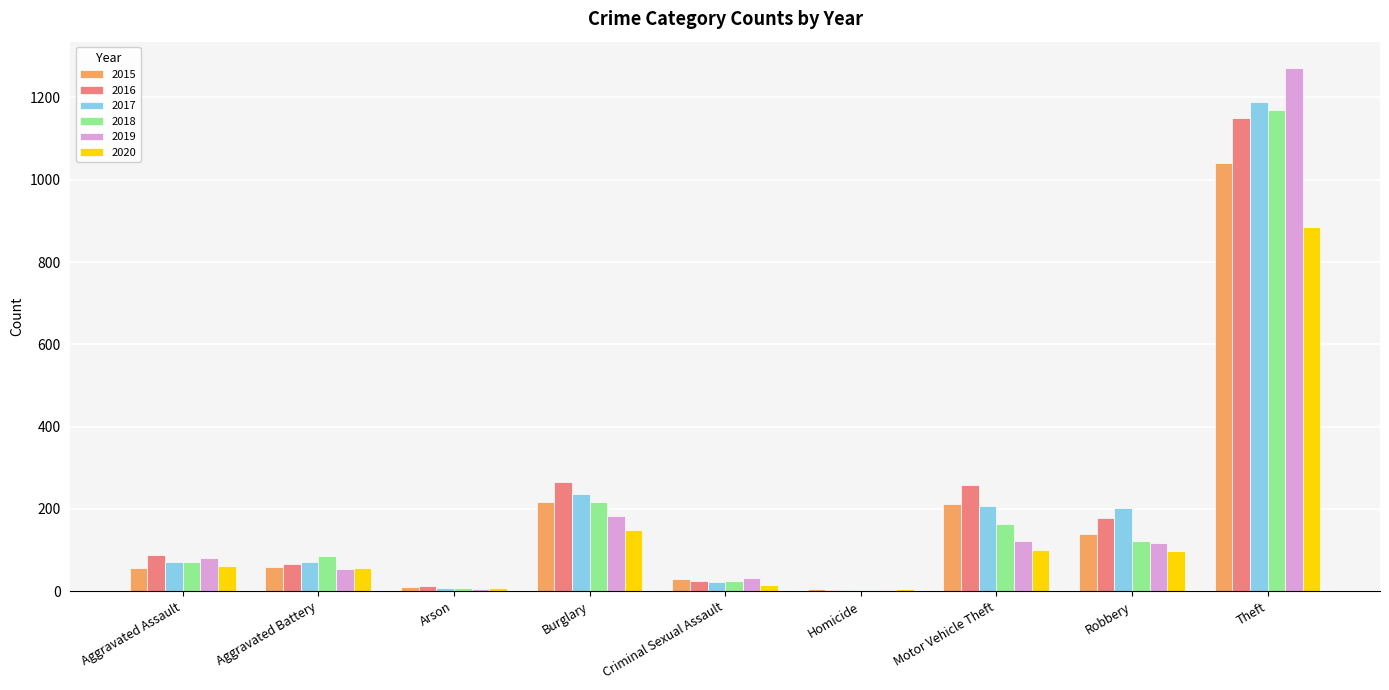

Is the value of 2015 at Motor Vehicle Theft greater than the value of 2020 at Theft?

No